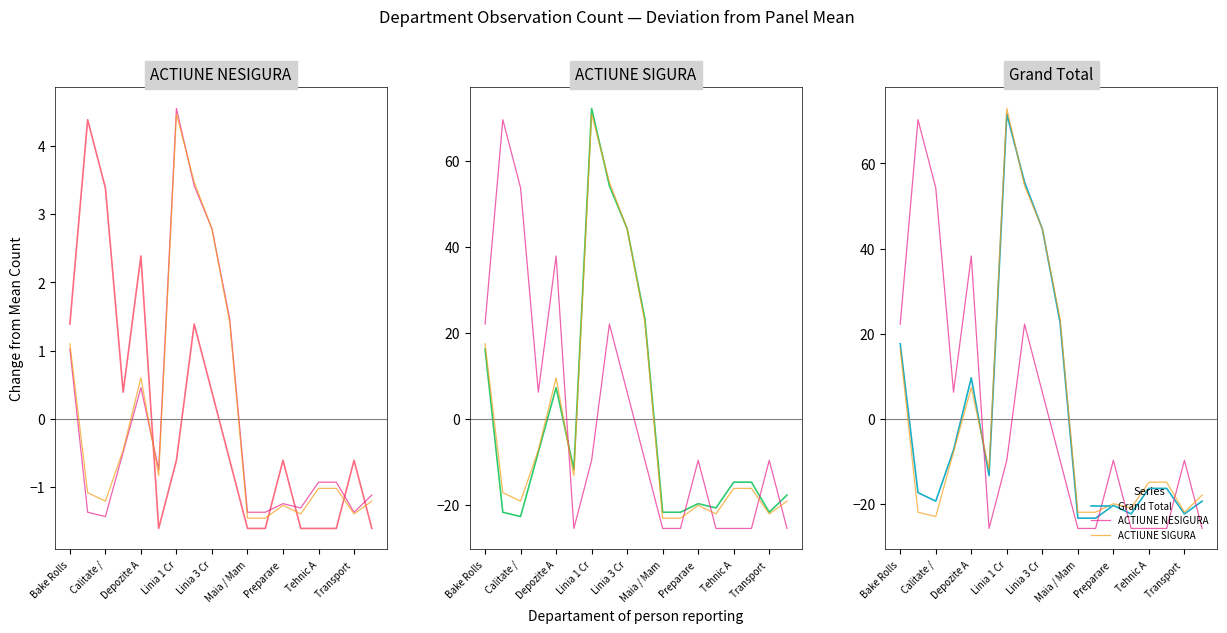

What are all the series names shown in the legend?

ACTIUNE NESIGURA, ACTIUNE SIGURA, Grand Total